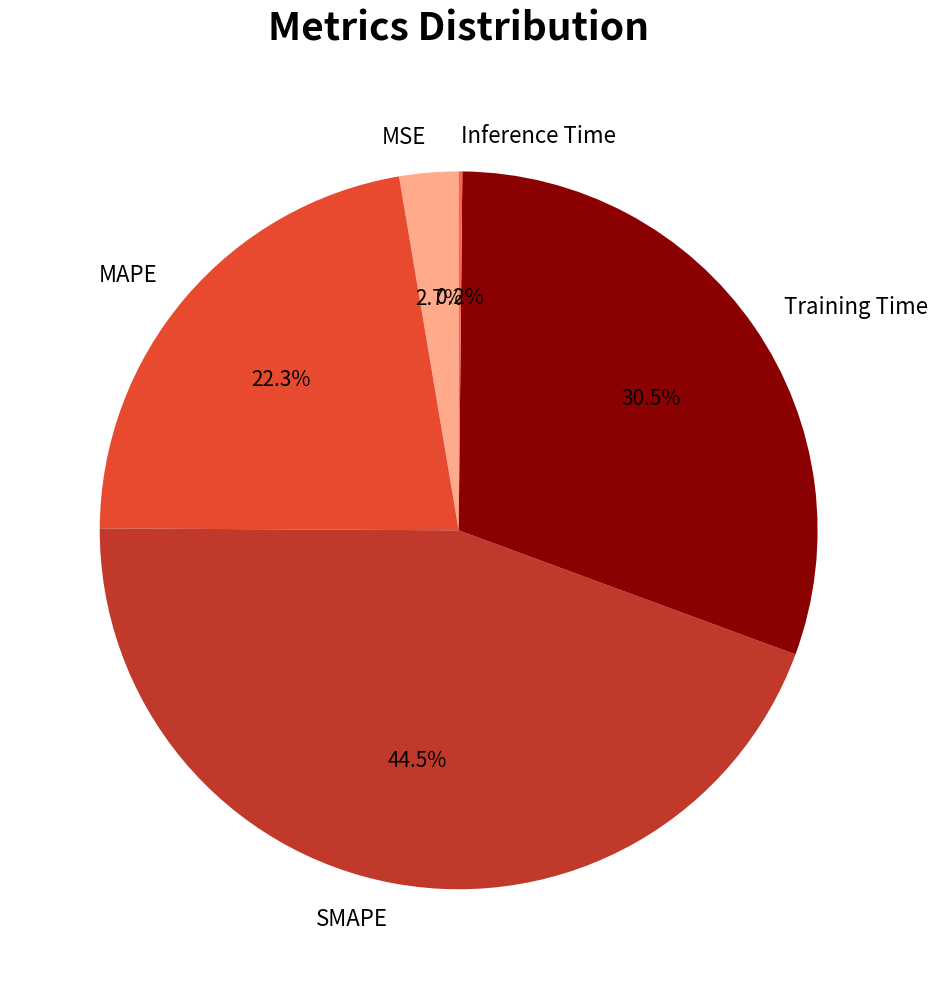

How much of the chart is everything except MAPE?

77.7%